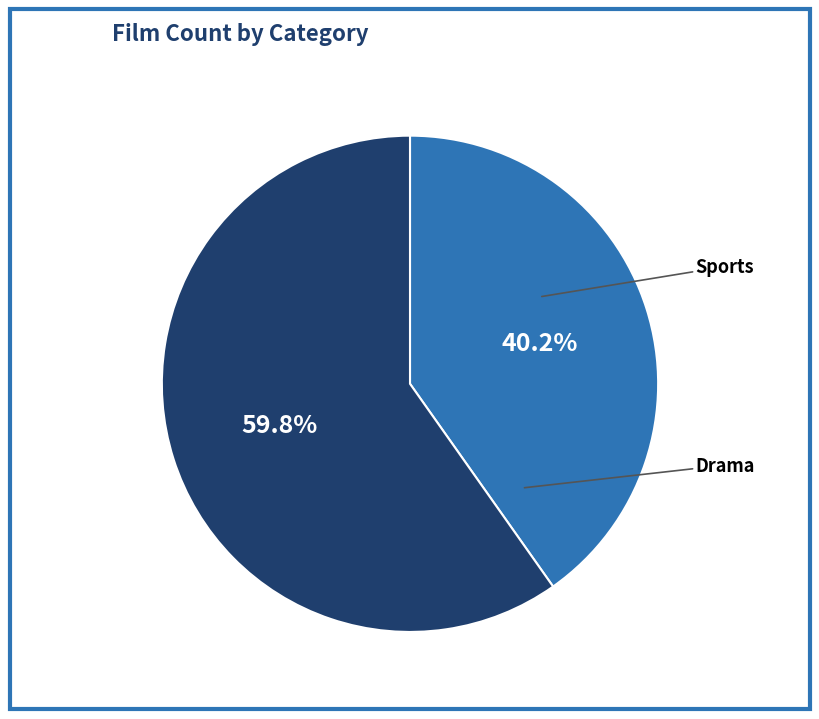

Does any single category account for the majority?

Yes